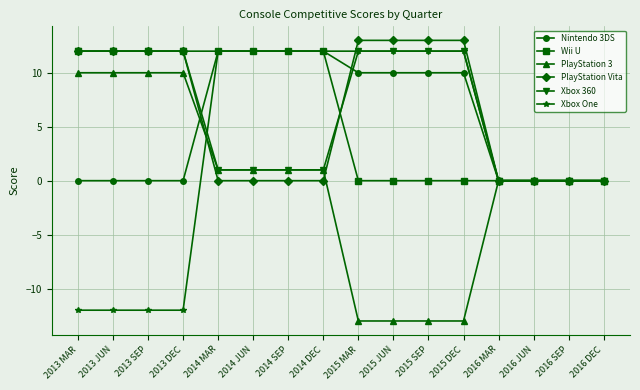

Reading right to left, transcribe all the data shown in this chart.

Nintendo 3DS: 2016 DEC=0	2016 SEP=0	2016 JUN=0	2016 MAR=0	2015 DEC=10	2015 SEP=10	2015 JUN=10	2015 MAR=10	2014 DEC=12	2014 SEP=12	2014 JUN=12	2014 MAR=12	2013 DEC=0	2013 SEP=0	2013 JUN=0	2013 MAR=0
Wii U: 2016 DEC=0	2016 SEP=0	2016 JUN=0	2016 MAR=0	2015 DEC=0	2015 SEP=0	2015 JUN=0	2015 MAR=0	2014 DEC=12	2014 SEP=12	2014 JUN=12	2014 MAR=12	2013 DEC=12	2013 SEP=12	2013 JUN=12	2013 MAR=12
PlayStation 3: 2016 DEC=0	2016 SEP=0	2016 JUN=0	2016 MAR=0	2015 DEC=-13	2015 SEP=-13	2015 JUN=-13	2015 MAR=-13	2014 DEC=1	2014 SEP=1	2014 JUN=1	2014 MAR=1	2013 DEC=10	2013 SEP=10	2013 JUN=10	2013 MAR=10
PlayStation Vita: 2016 DEC=0	2016 SEP=0	2016 JUN=0	2016 MAR=0	2015 DEC=13	2015 SEP=13	2015 JUN=13	2015 MAR=13	2014 DEC=0	2014 SEP=0	2014 JUN=0	2014 MAR=0	2013 DEC=12	2013 SEP=12	2013 JUN=12	2013 MAR=12
Xbox 360: 2016 DEC=0	2016 SEP=0	2016 JUN=0	2016 MAR=0	2015 DEC=12	2015 SEP=12	2015 JUN=12	2015 MAR=12	2014 DEC=1	2014 SEP=1	2014 JUN=1	2014 MAR=1	2013 DEC=12	2013 SEP=12	2013 JUN=12	2013 MAR=12
Xbox One: 2016 DEC=0	2016 SEP=0	2016 JUN=0	2016 MAR=0	2015 DEC=12	2015 SEP=12	2015 JUN=12	2015 MAR=12	2014 DEC=12	2014 SEP=12	2014 JUN=12	2014 MAR=12	2013 DEC=-12	2013 SEP=-12	2013 JUN=-12	2013 MAR=-12